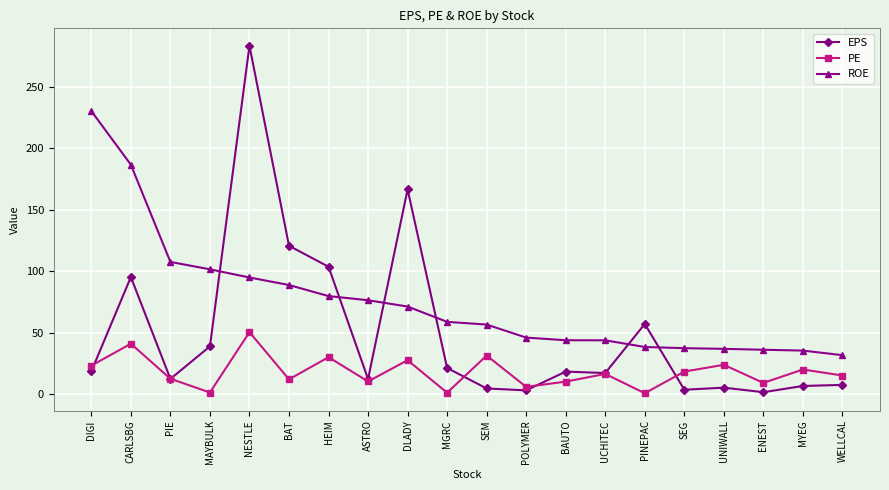

At how many categories does at least one series exceed 218?

2